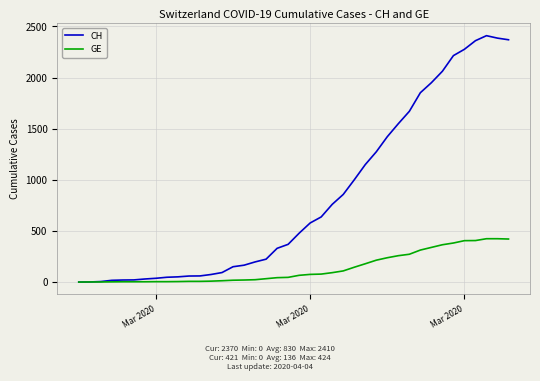

Rank the series by their average value, from lowest to highest.

GE, CH